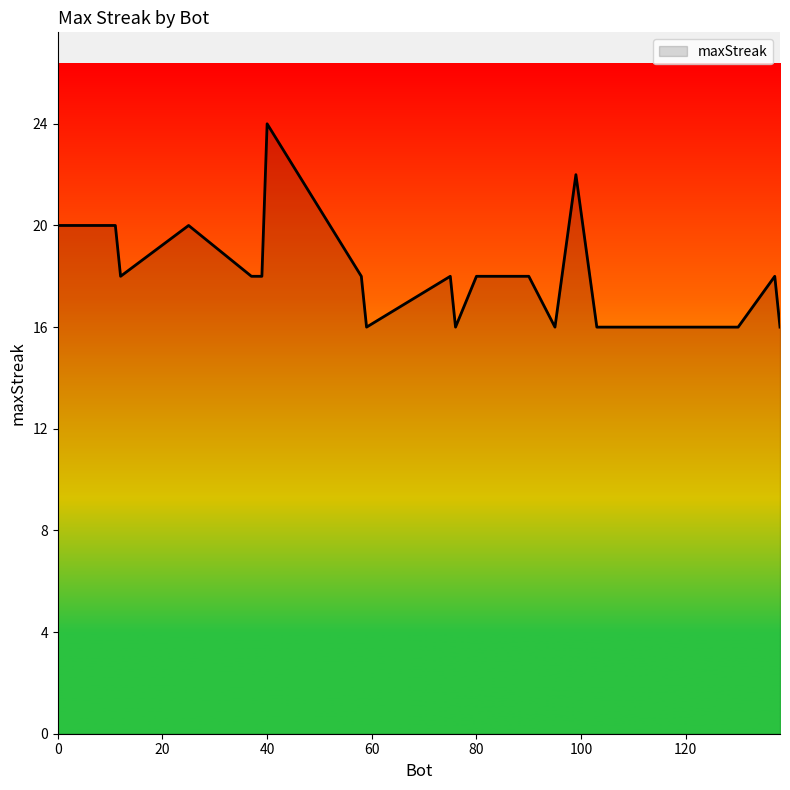

What is the maximum value shown in the chart?

24